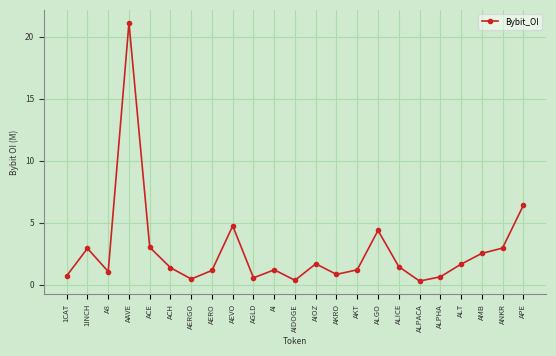

True or false: the data shows 3.0 at ANKR.

True